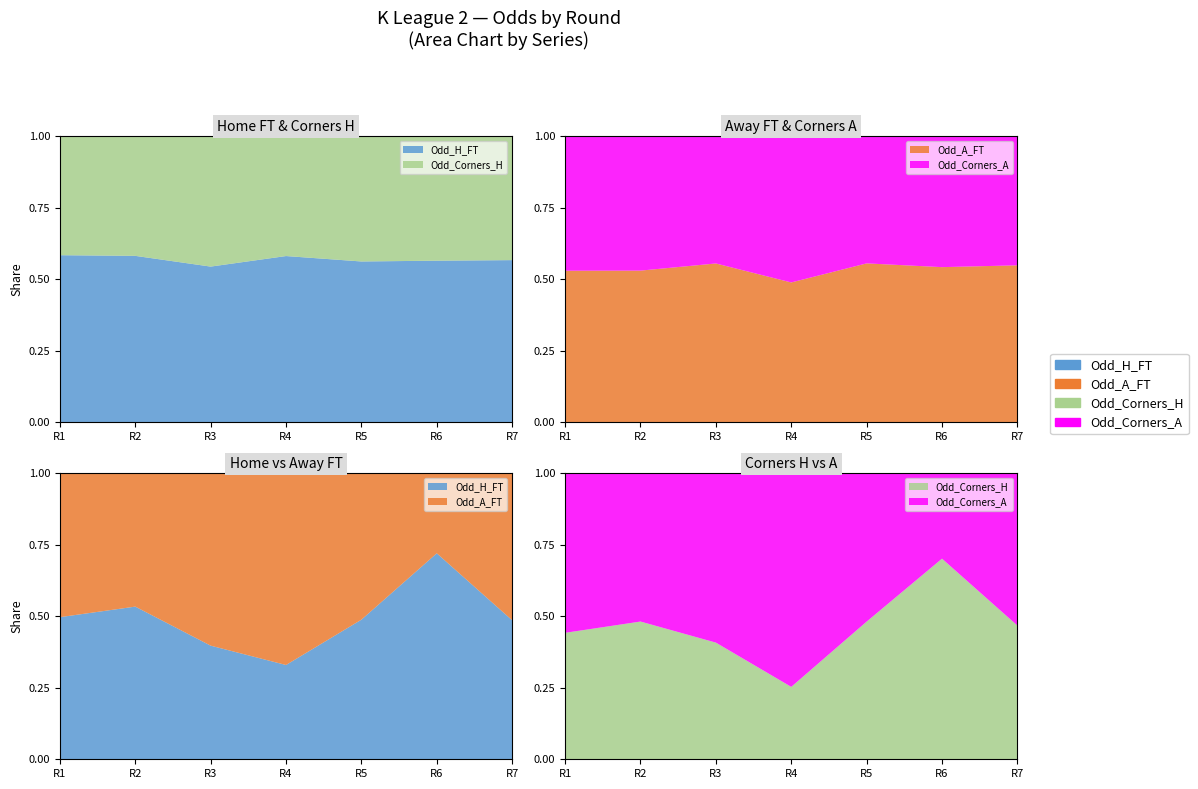

Reading left to right, transcribe all the data shown in this chart.

Odd_H_FT: 2.6	2.8	2.2	1.9	2.5	4.3	2.5
Odd_A_FT: 2.6	2.4	3.3	3.8	2.6	1.7	2.6
Odd_Corners_H: 1.8	2.0	1.8	1.4	1.9	3.3	1.9
Odd_Corners_A: 2.3	2.1	2.6	4.0	2.1	1.4	2.1